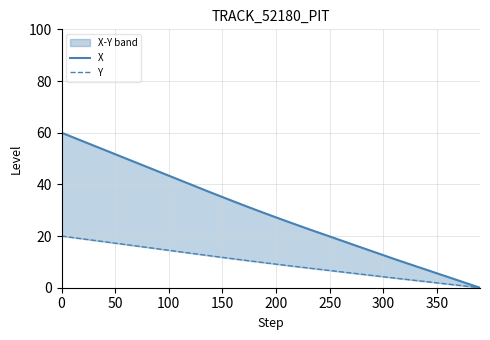

Rank the series by their maximum value, from lowest to highest.

Y, X